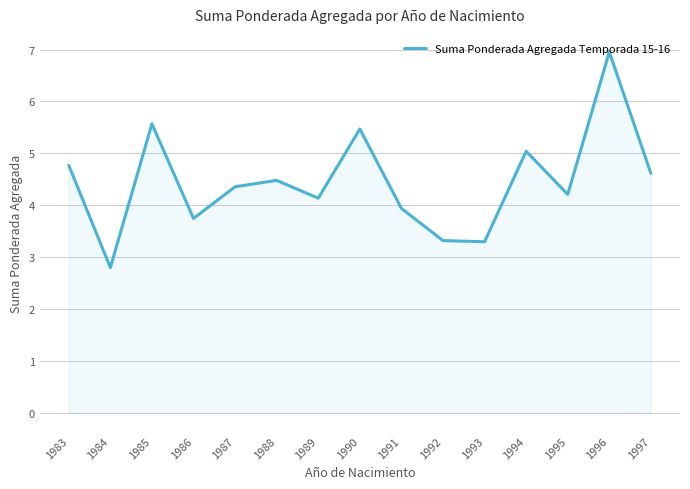

True or false: there are more than 1 points higher than both neighbors.

True